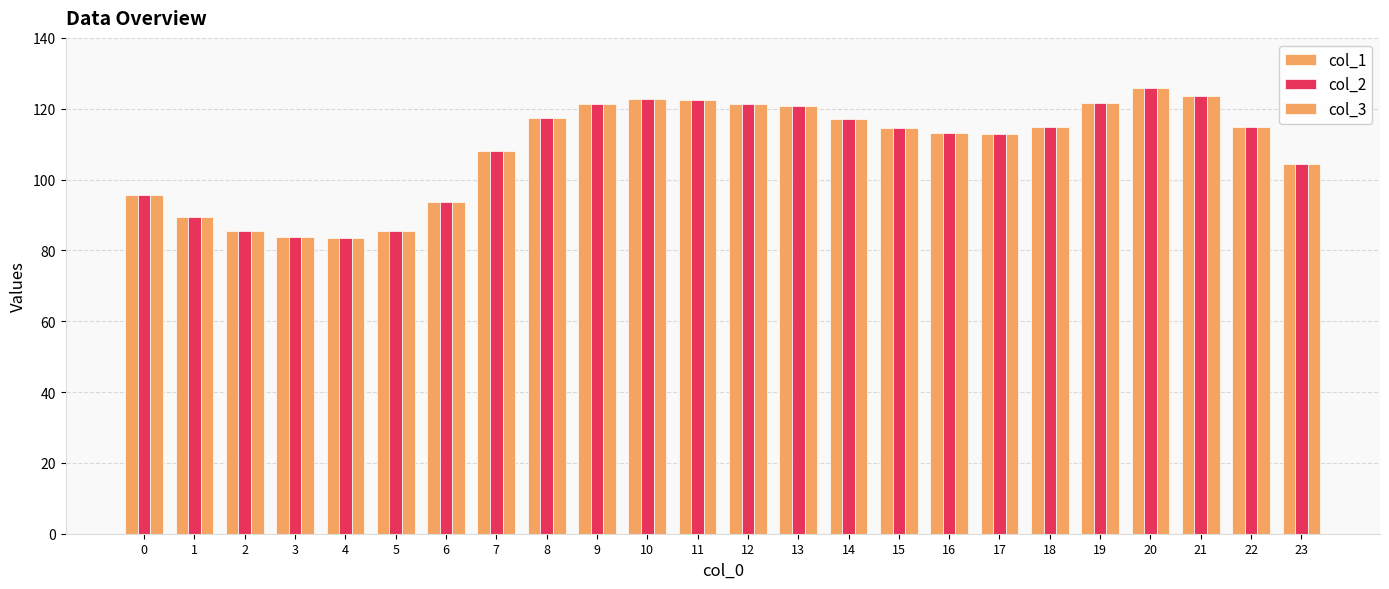

How many bars are there in each group?

3